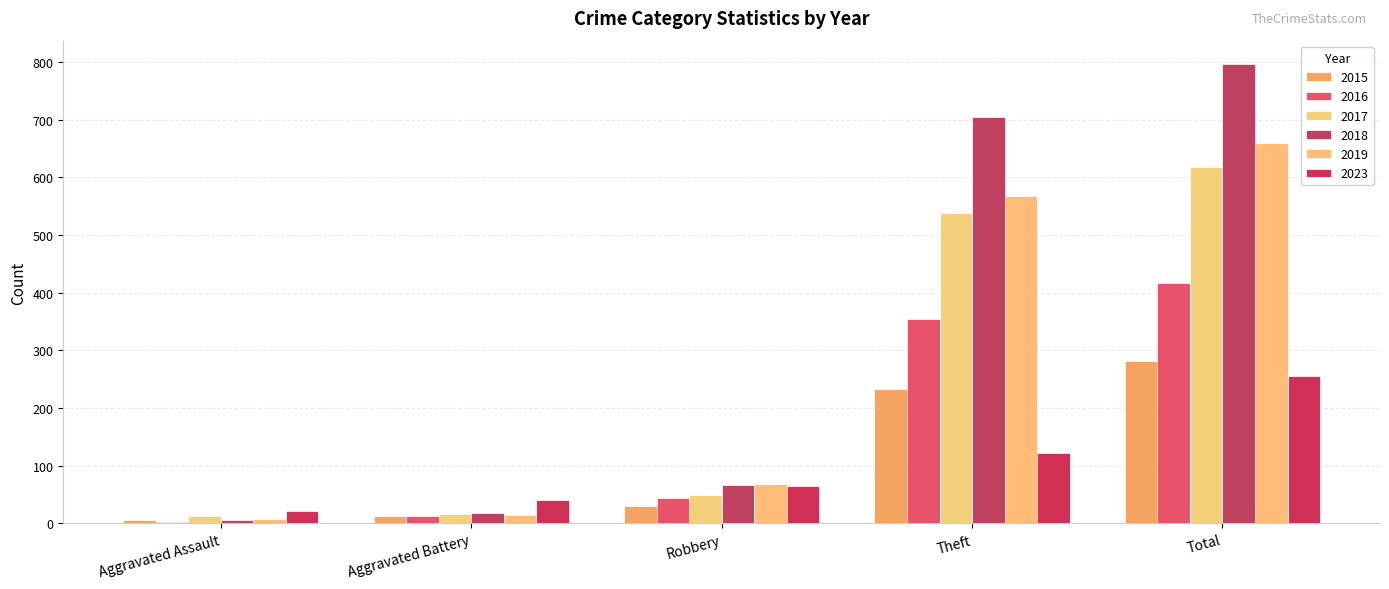

Reading left to right, extract all data points from this chart.

2015: Aggravated Assault=6	Aggravated Battery=13	Robbery=30	Theft=233	Total=282
2016: Aggravated Assault=3	Aggravated Battery=13	Robbery=44	Theft=354	Total=416
2017: Aggravated Assault=12	Aggravated Battery=17	Robbery=49	Theft=538	Total=617
2018: Aggravated Assault=5	Aggravated Battery=18	Robbery=67	Theft=705	Total=797
2019: Aggravated Assault=8	Aggravated Battery=14	Robbery=69	Theft=568	Total=660
2023: Aggravated Assault=22	Aggravated Battery=40	Robbery=64	Theft=122	Total=255